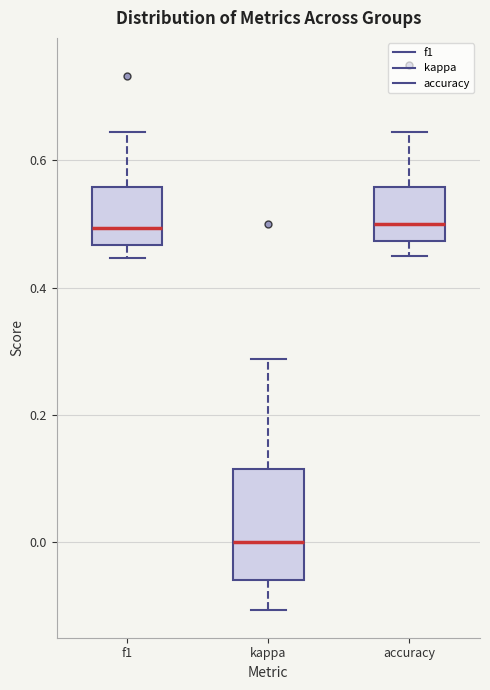

Reading left to right, transcribe this box plot: for each box, give where its median line is, the range the box spans, and where its two whiskers end, as read against the y-axis. The values are not printed on the chart, so give them approximately, as read against the axis.

f1: median 0.50, box 0.46 to 0.56, whiskers 0.44 to 0.64
kappa: median 0.00, box -0.06 to 0.12, whiskers -0.10 to 0.28
accuracy: median 0.50, box 0.48 to 0.56, whiskers 0.46 to 0.64